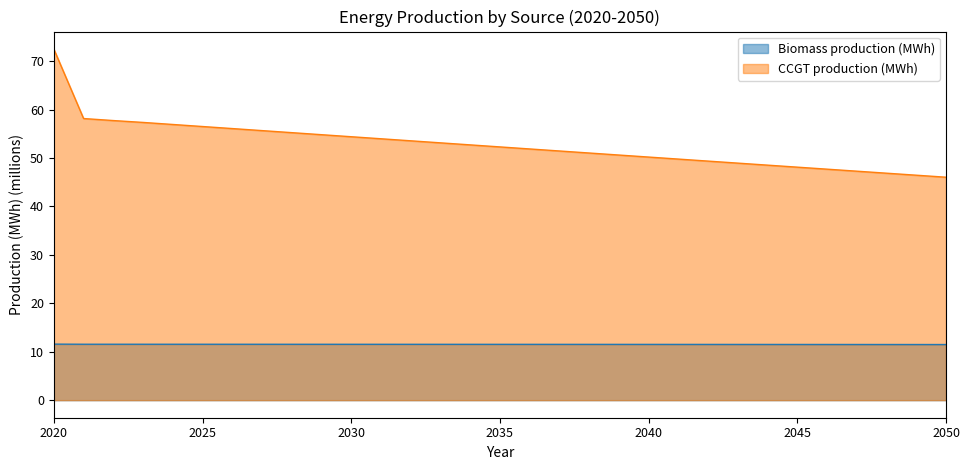

At 2024, list the series in order from smallest to largest.

Biomass production (MWh), CCGT production (MWh)